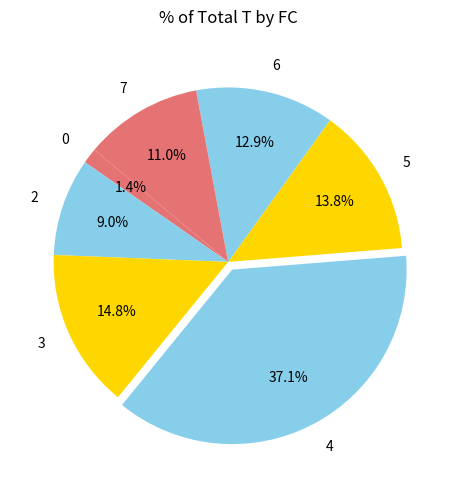

Does 7 account for over 50% of the chart?

No